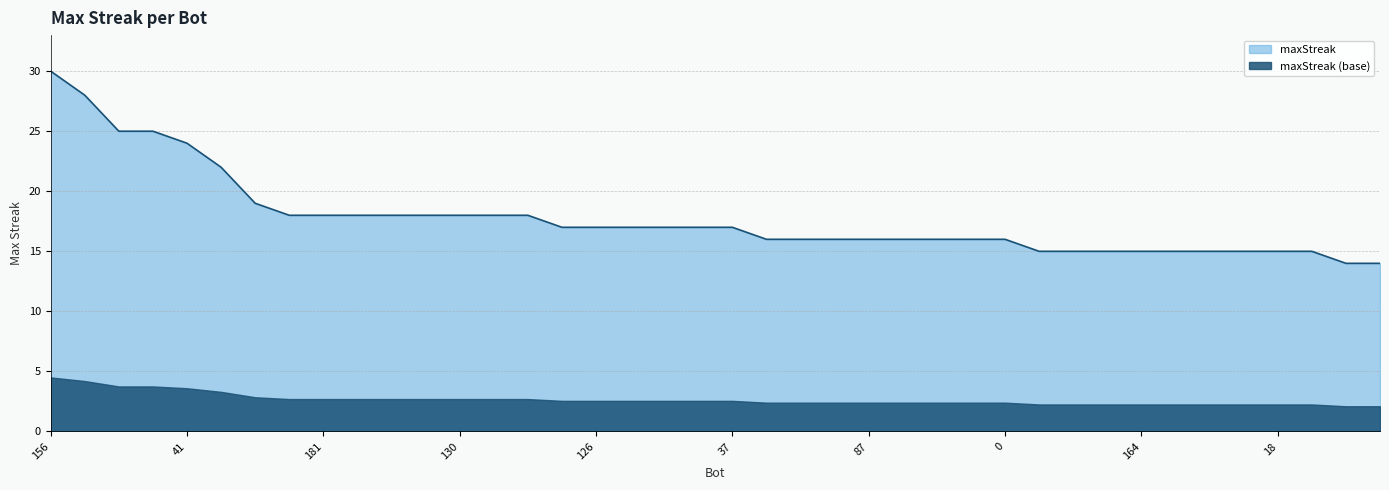

What is the change in value from 156 to 220?

-15